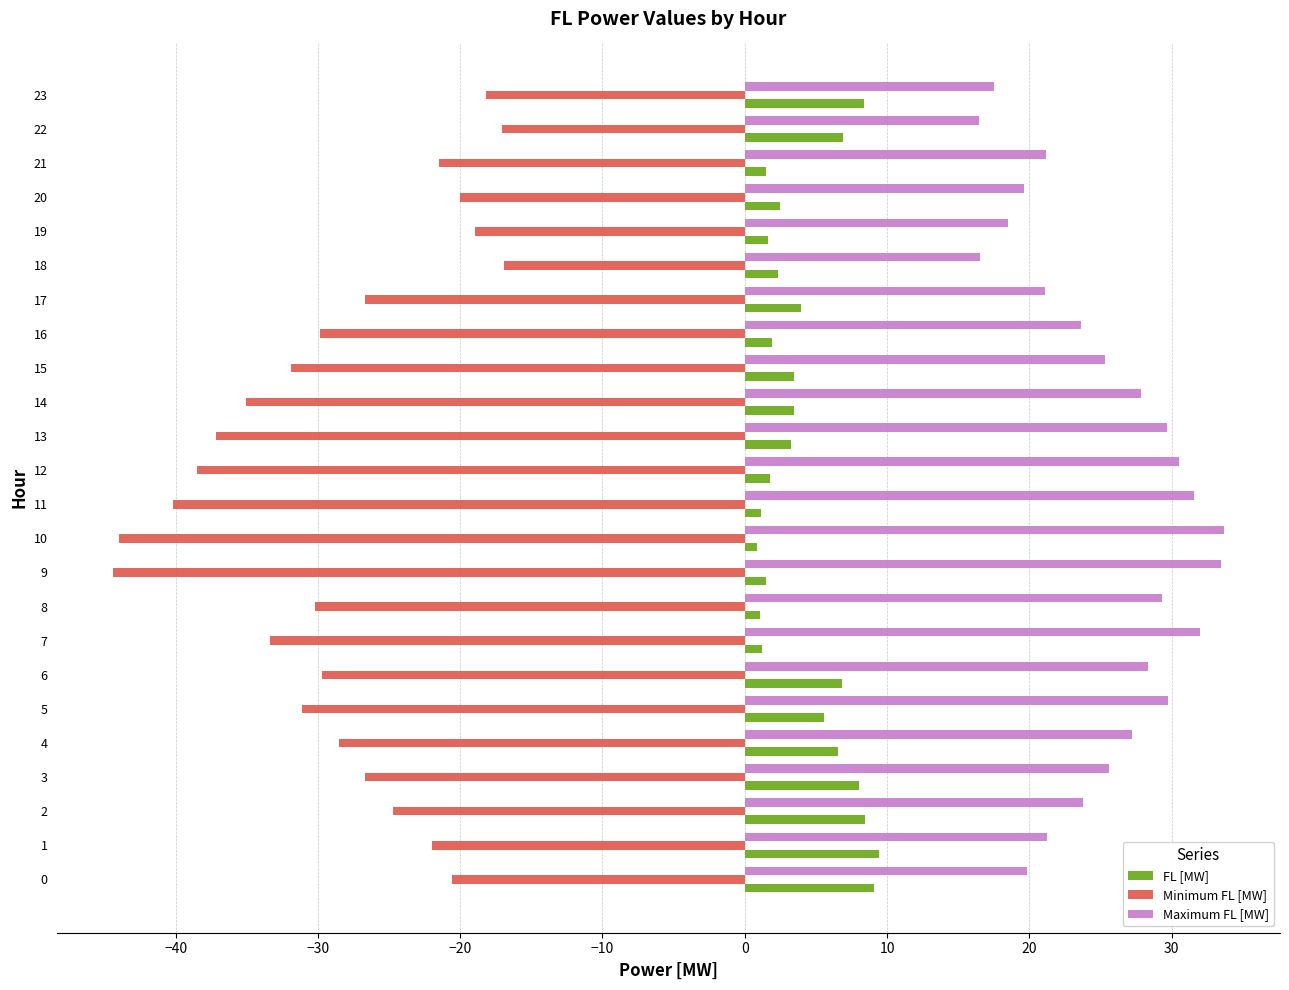

The value of Maximum FL [MW] at 6 is 38.9. True or false?

False